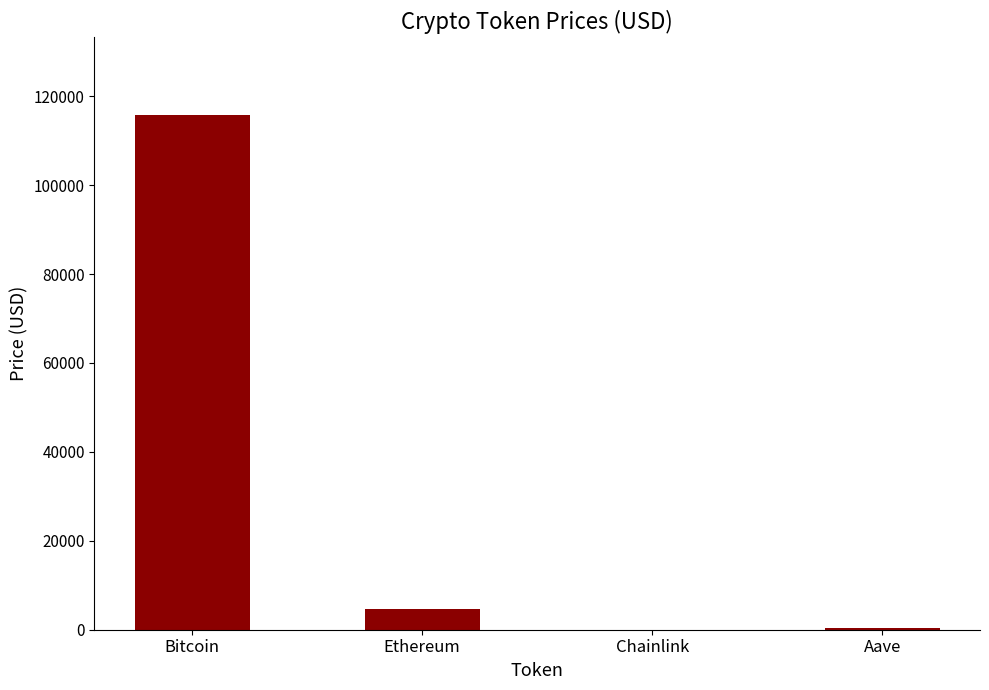

What is the greatest value displayed?

115848.0